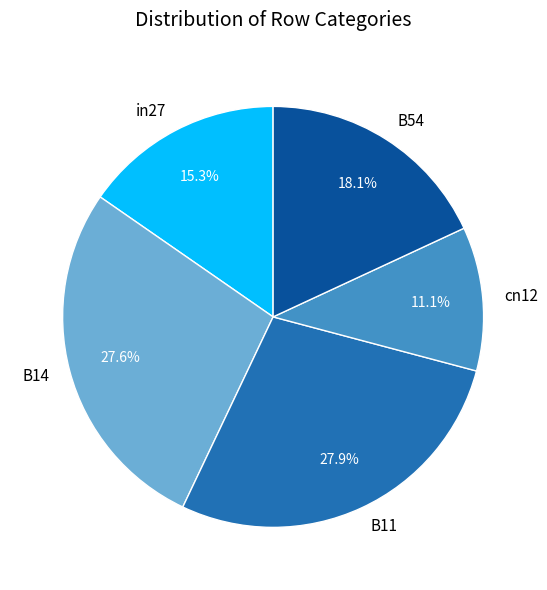

Combined, do cn12 and B54 account for over 50%?

No